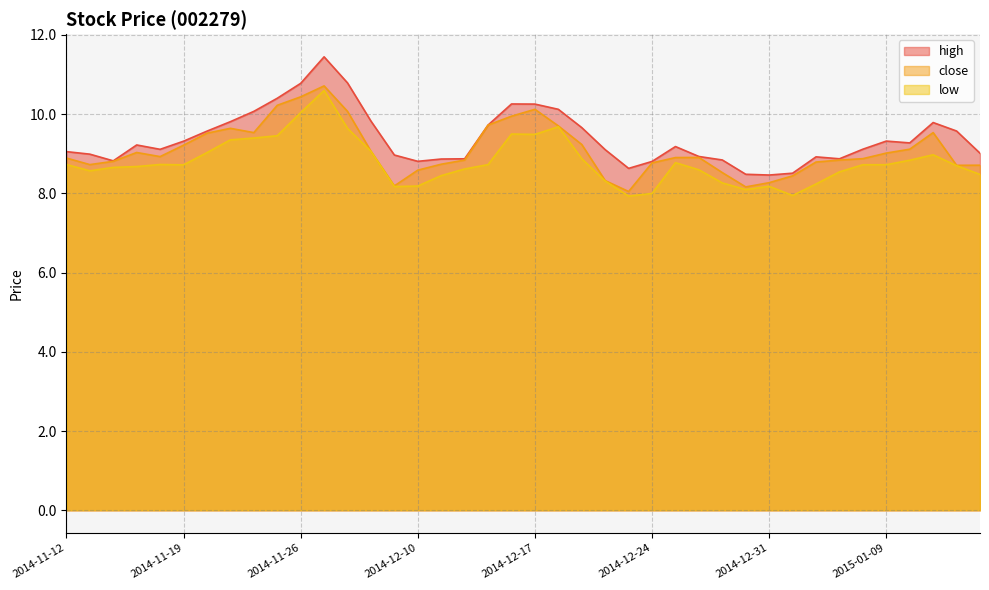

What are all the series names shown in the legend?

high, close, low